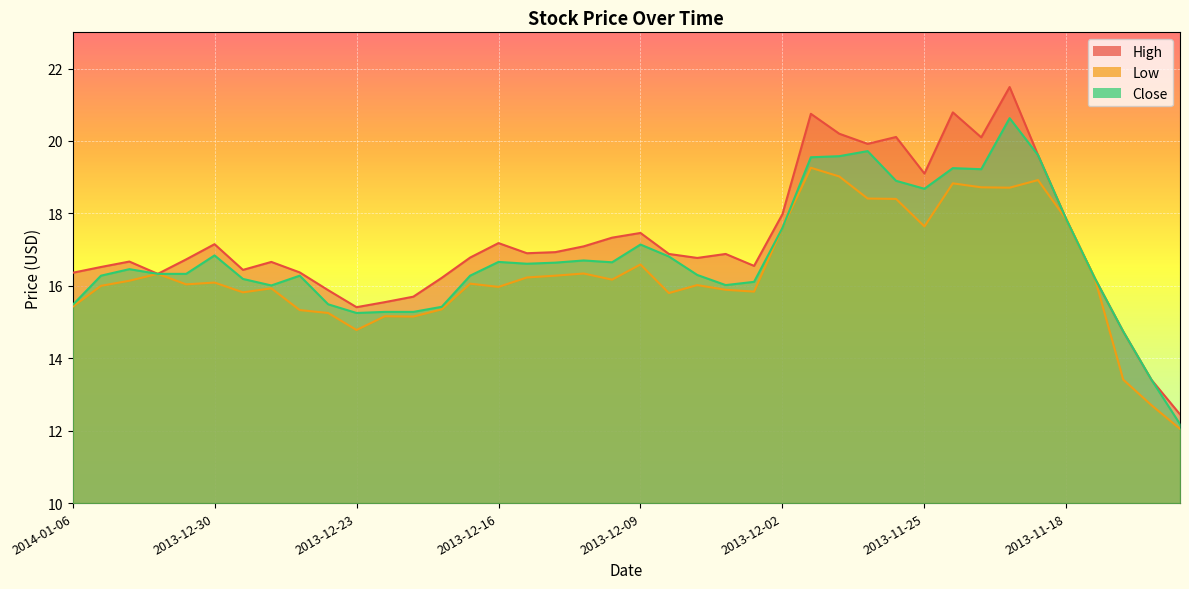

List the series in order of their overall mean, highest first.

High, Close, Low